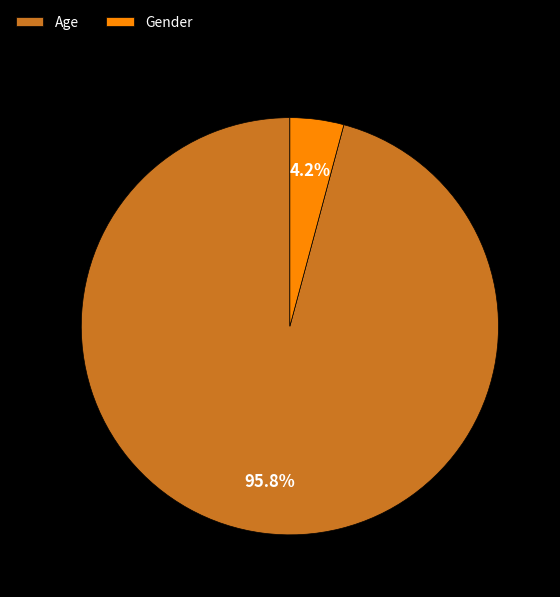

True or false: Age accounts for 96% of the total.

True